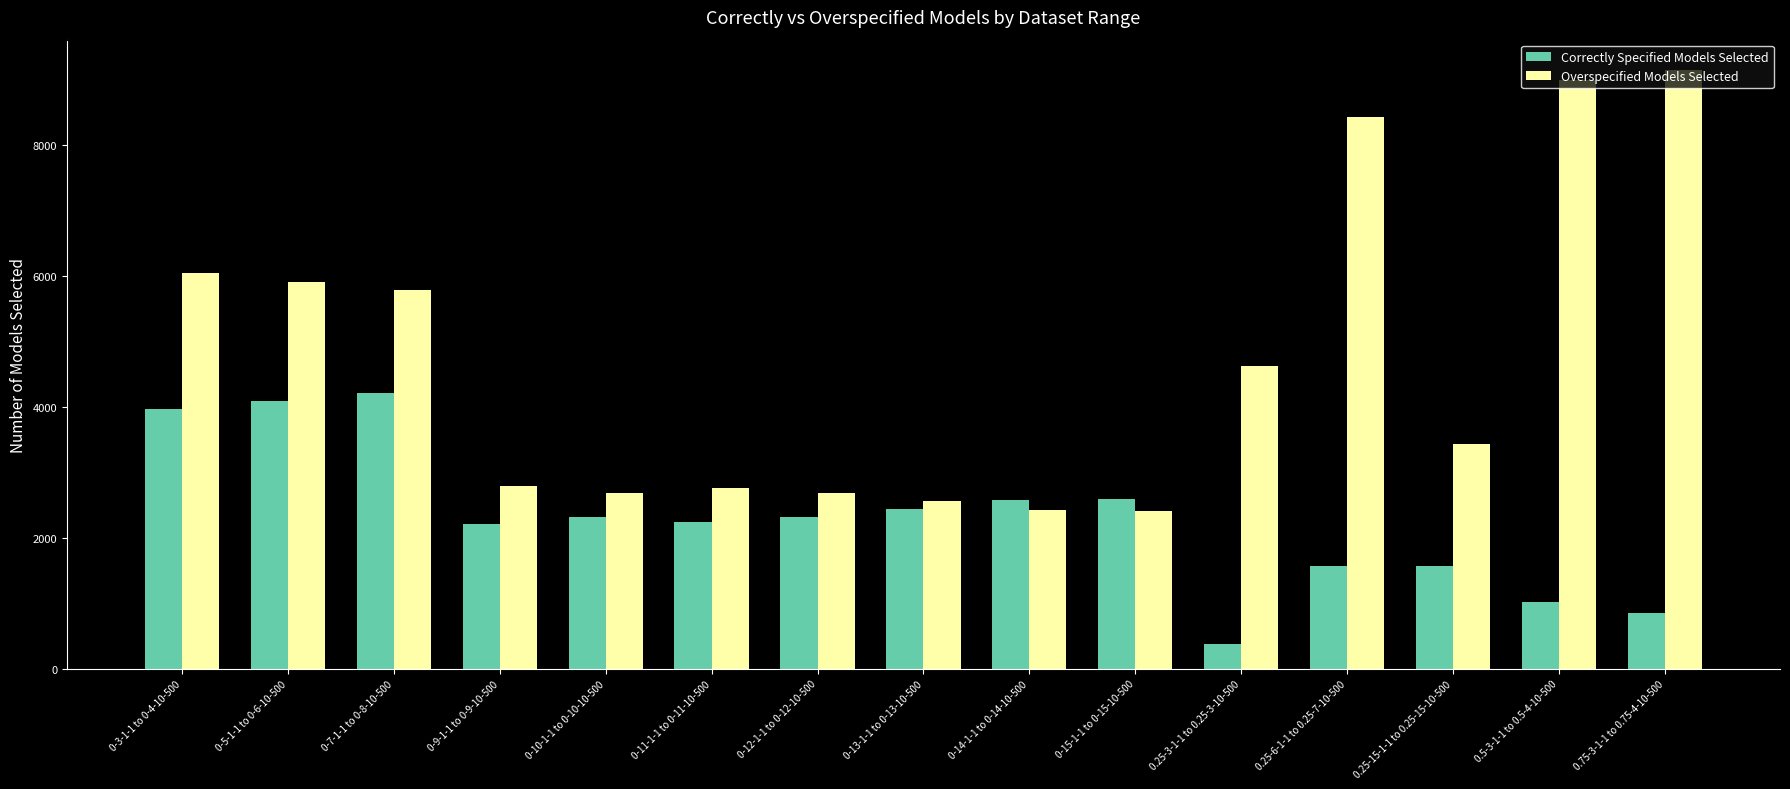

How many bars are there in each group?

2